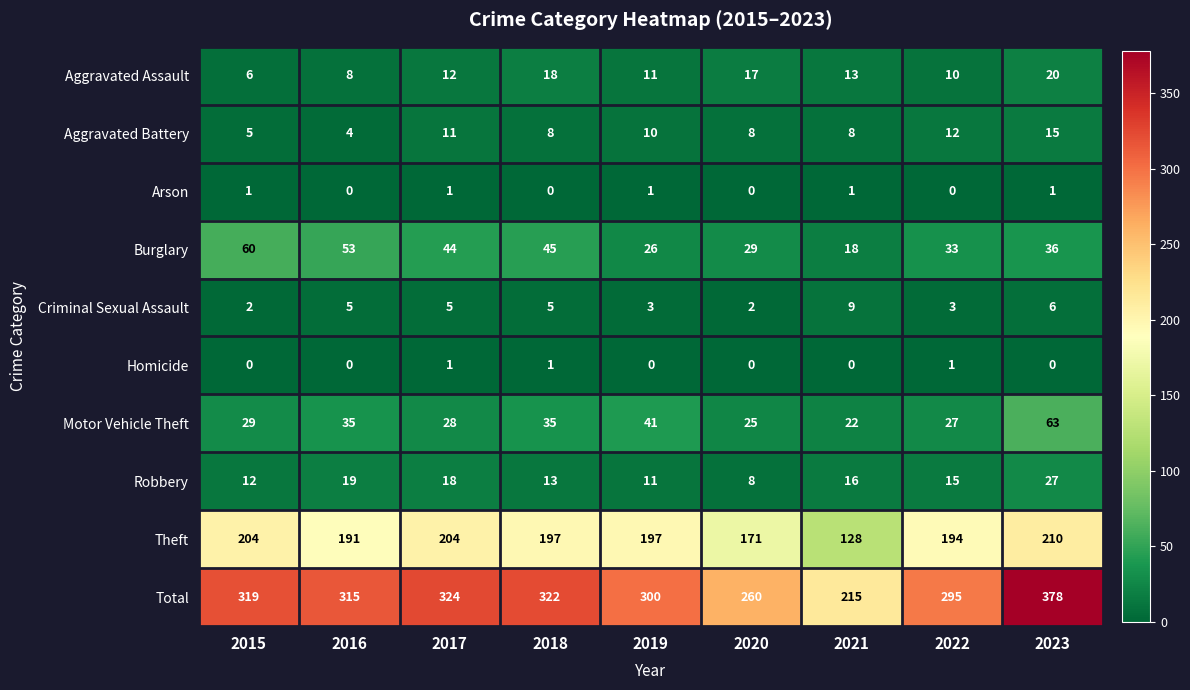

What is the difference between the Theft values at 2018 and 2020?

26